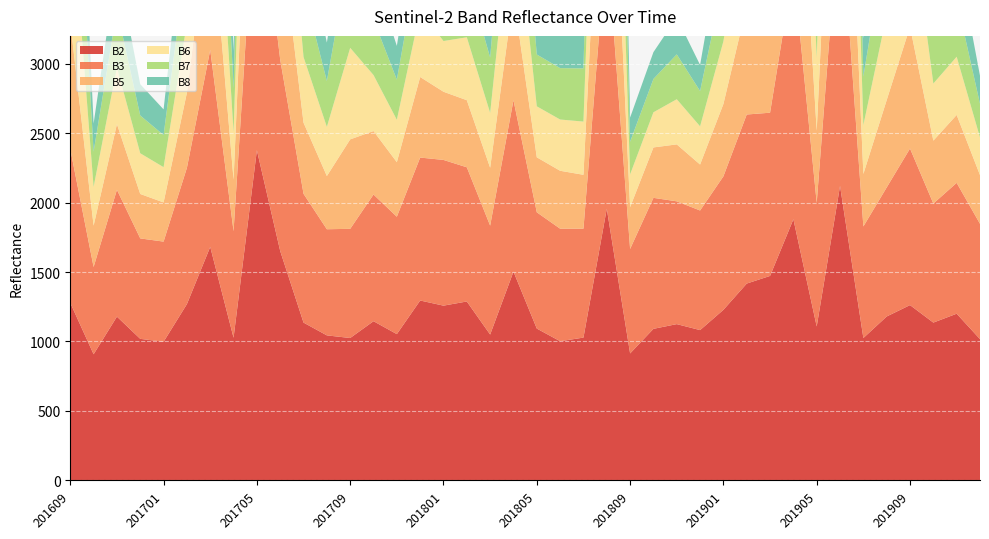

Reading left to right, extract all data points from this chart.

B2: 201609=1278	201610=908	201611=1179	201612=1019	201701=998	201702=1269	201703=1681	201704=1027	201705=2377	201706=1651	201707=1136	201708=1044	201709=1025	201710=1146	201711=1053	201712=1295	201801=1258	201802=1288	201803=1050	201804=1503	201805=1093	201806=1002	201807=1028	201808=1956	201809=914	201810=1091	201811=1125	201812=1082	201901=1228	201902=1417	201903=1472	201904=1880	201905=1108	201906=2120	201907=1025	201908=1180	201909=1262	201910=1136	201911=1200	201912=1017
B3: 201609=1107	201610=628	201611=913	201612=723	201701=721	201702=981	201703=1418	201704=767	201705=2050	201706=1377	201707=927	201708=764	201709=786	201710=912	201711=845	201712=1029	201801=1049	201802=966	201803=784	201804=1234	201805=837	201806=810	201807=784	201808=1938	201809=752	201810=943	201811=884	201812=861	201901=961	201902=1217	201903=1175	201904=1802	201905=890	201906=2057	201907=803	201908=929	201909=1127	201910=857	201911=942	201912=830
B5: 201609=914	201610=298	201611=473	201612=320	201701=282	201702=541	201703=1032	201704=371	201705=1608	201706=935	201707=512	201708=383	201709=644	201710=457	201711=393	201712=580	201801=491	201802=483	201803=417	201804=754	201805=396	201806=417	201807=388	201808=1664	201809=301	201810=363	201811=410	201812=331	201901=521	201902=783	201903=745	201904=1603	201905=519	201906=1910	201907=378	201908=629	201909=877	201910=453	201911=489	201912=351
B6: 201609=969	201610=279	201611=407	201612=293	201701=254	201702=500	201703=1066	201704=343	201705=1645	201706=952	201707=473	201708=354	201709=659	201710=403	201711=305	201712=476	201801=365	201802=453	201803=395	201804=745	201805=367	201806=369	201807=383	201808=1724	201809=236	201810=253	201811=325	201812=275	201901=451	201902=751	201903=745	201904=1708	201905=528	201906=1922	201907=352	201908=615	201909=858	201910=411	201911=419	201912=271
B7: 201609=1037	201610=254	201611=415	201612=272	201701=231	201702=475	201703=1077	201704=313	201705=1644	201706=927	201707=489	201708=330	201709=697	201710=399	201711=289	201712=446	201801=357	201802=446	201803=398	201804=764	201805=373	201806=370	201807=383	201808=1874	201809=235	201810=240	201811=323	201812=254	201901=434	201902=774	201903=749	201904=1862	201905=518	201906=2015	201907=349	201908=581	201909=881	201910=409	201911=411	201912=242
B8: 201609=869	201610=202	201611=329	201612=225	201701=185	201702=408	201703=908	201704=270	201705=1744	201706=1001	201707=408	201708=277	201709=394	201710=324	201711=243	201712=361	201801=299	201802=370	201803=329	201804=653	201805=311	201806=295	201807=298	201808=1688	201809=174	201810=193	201811=266	201812=188	201901=354	201902=709	201903=638	201904=1613	201905=433	201906=1942	201907=276	201908=687	201909=742	201910=337	201911=342	201912=202